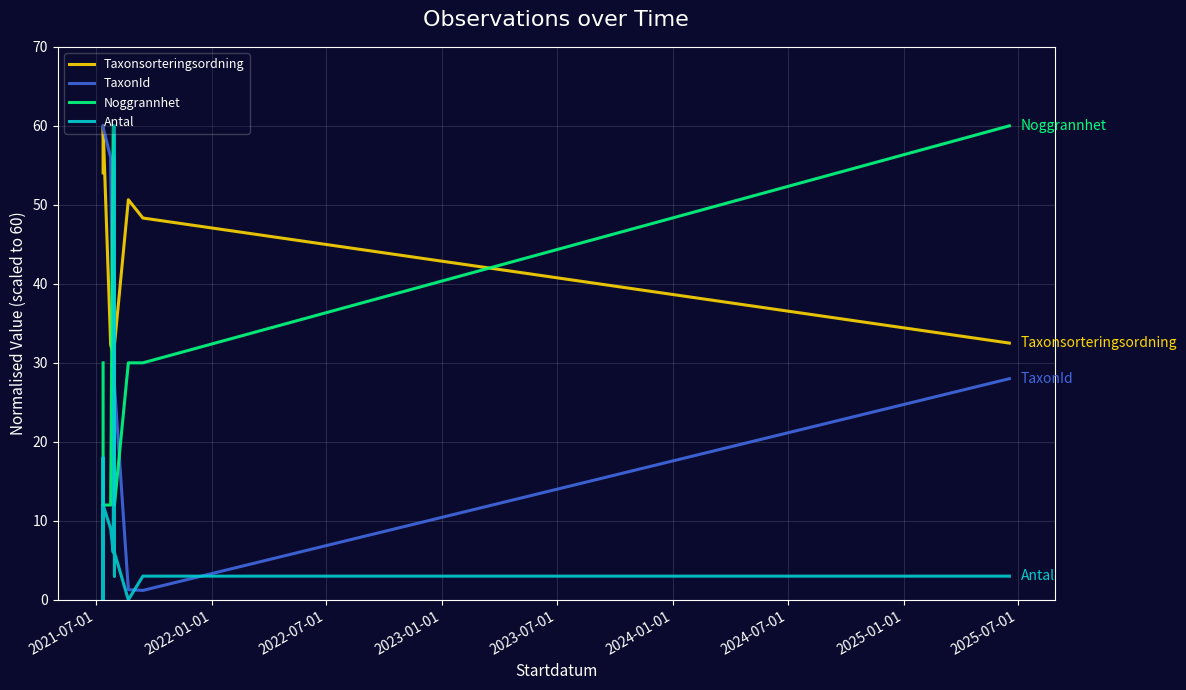

What is the label of the 2nd point from the left?

2022-01-01